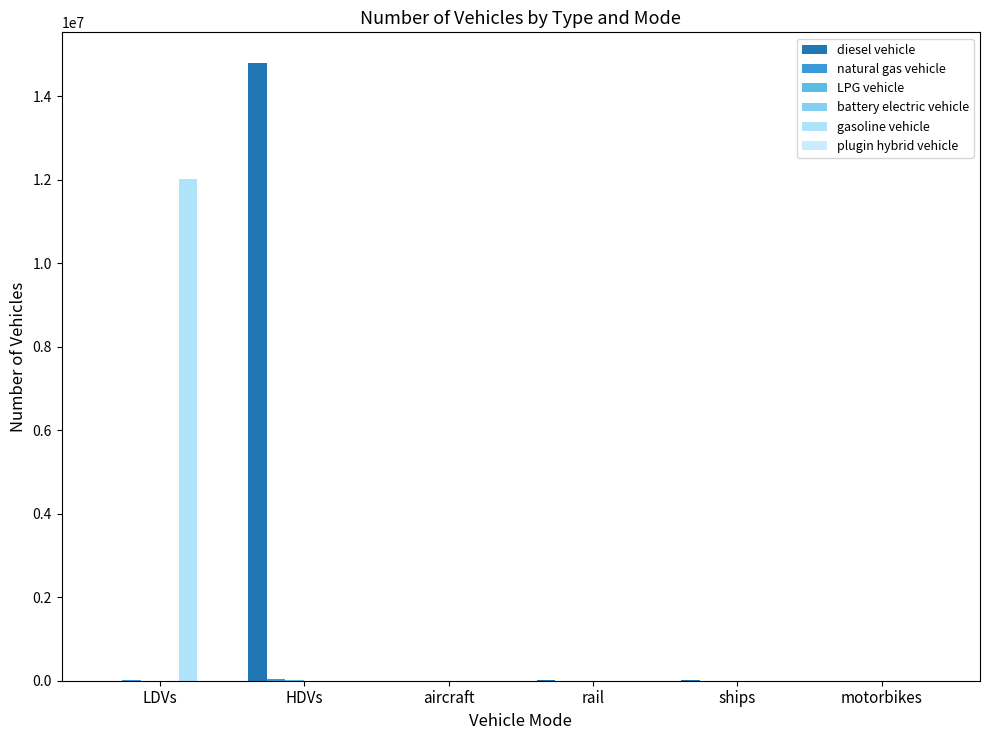

Between LDVs and motorbikes, which series saw the biggest shift?

gasoline vehicle